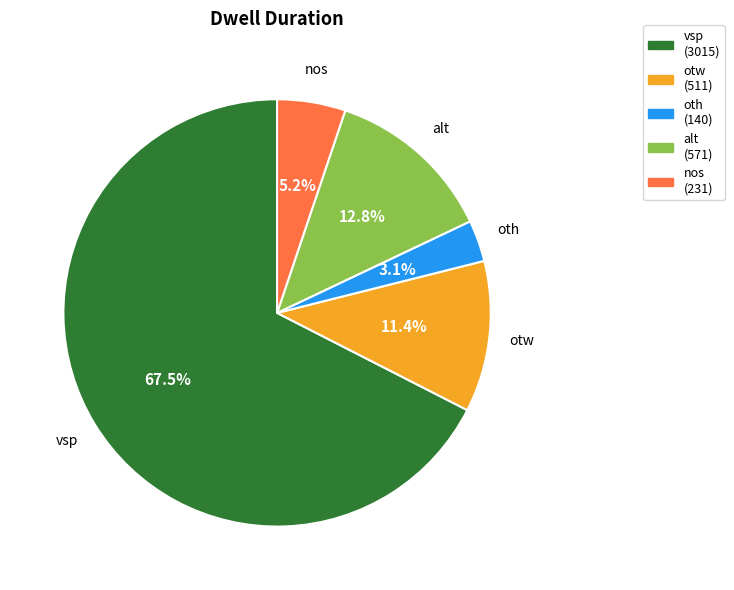

True or false: otw accounts for 21% of the total.

False